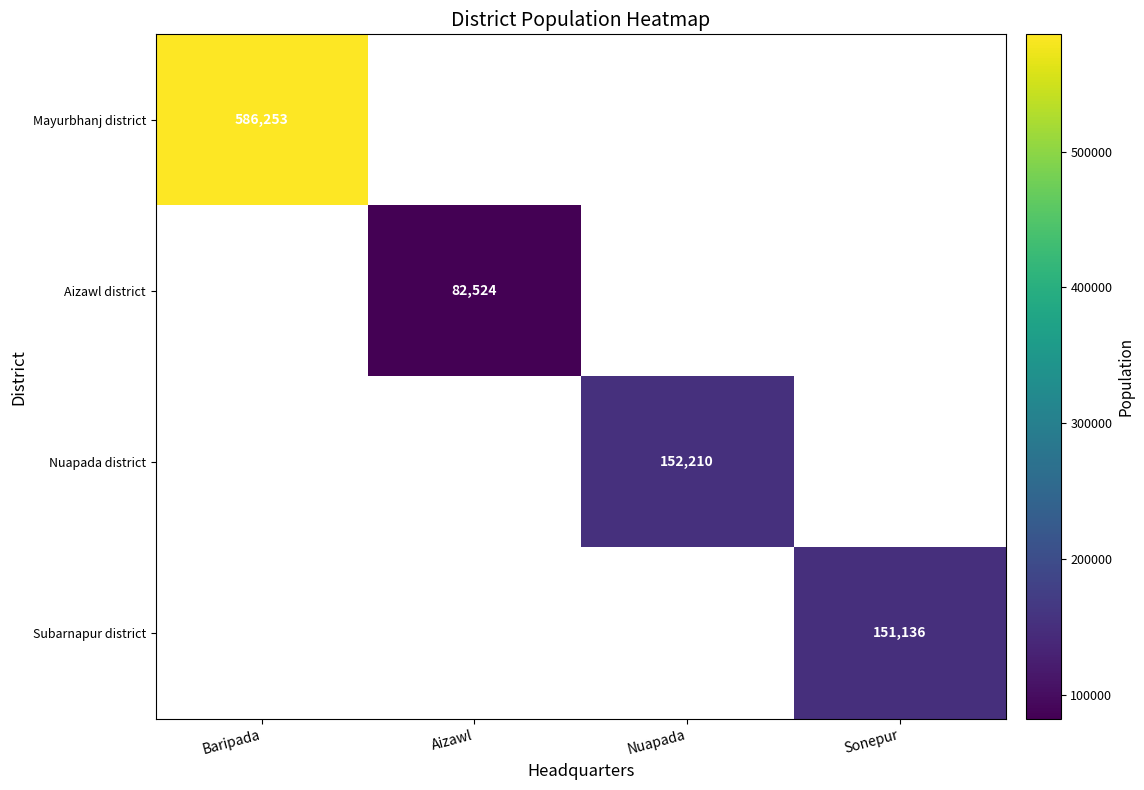

True or false: Aizawl district has a value of 82524 at Aizawl.

True